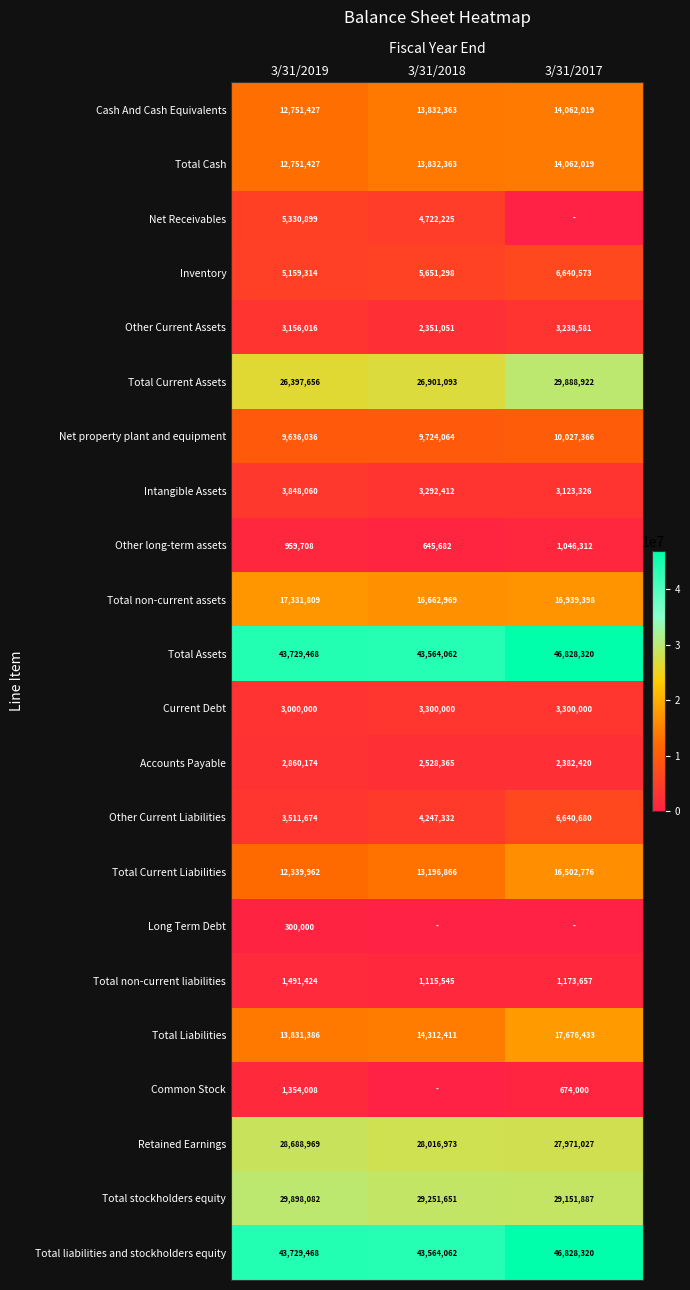

What is the sum of the Other Current Assets values at 3/31/2018 and 3/31/2017?

5589632